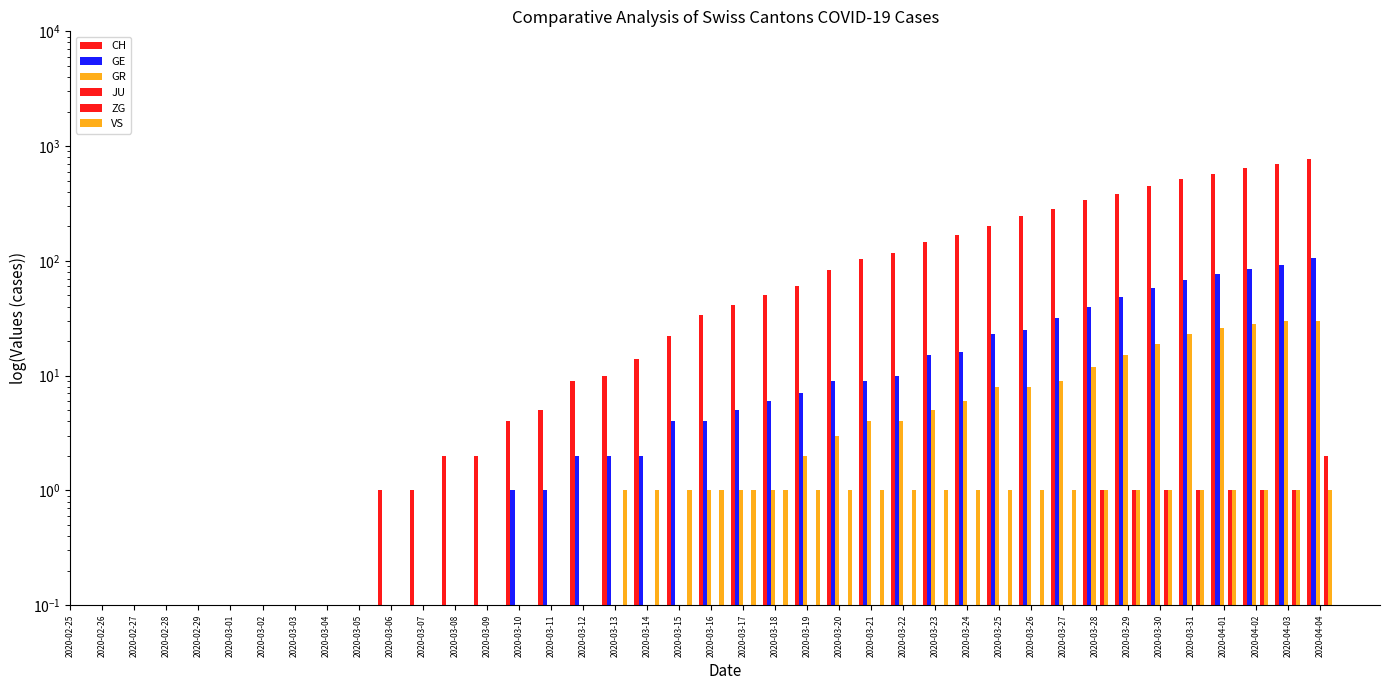

What are all the series names shown in the legend?

CH, GE, GR, JU, ZG, VS